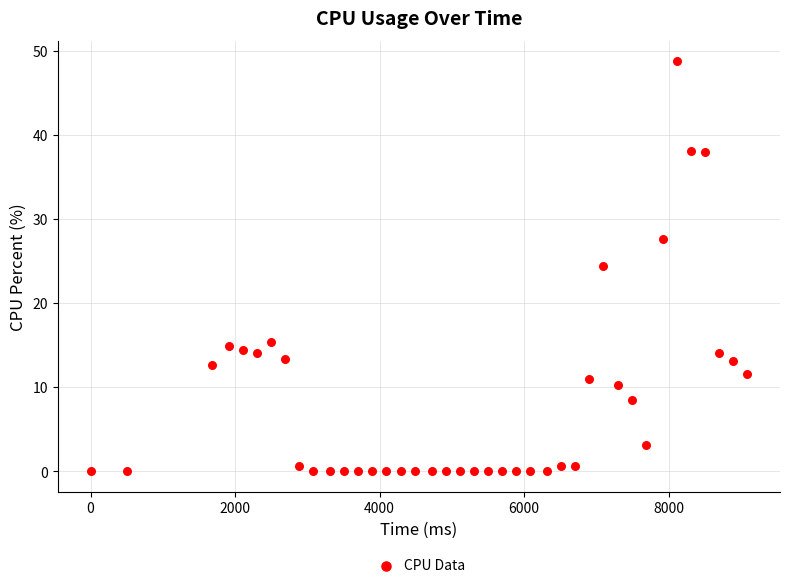

What is the range of X values (max minus min)?

9087.0